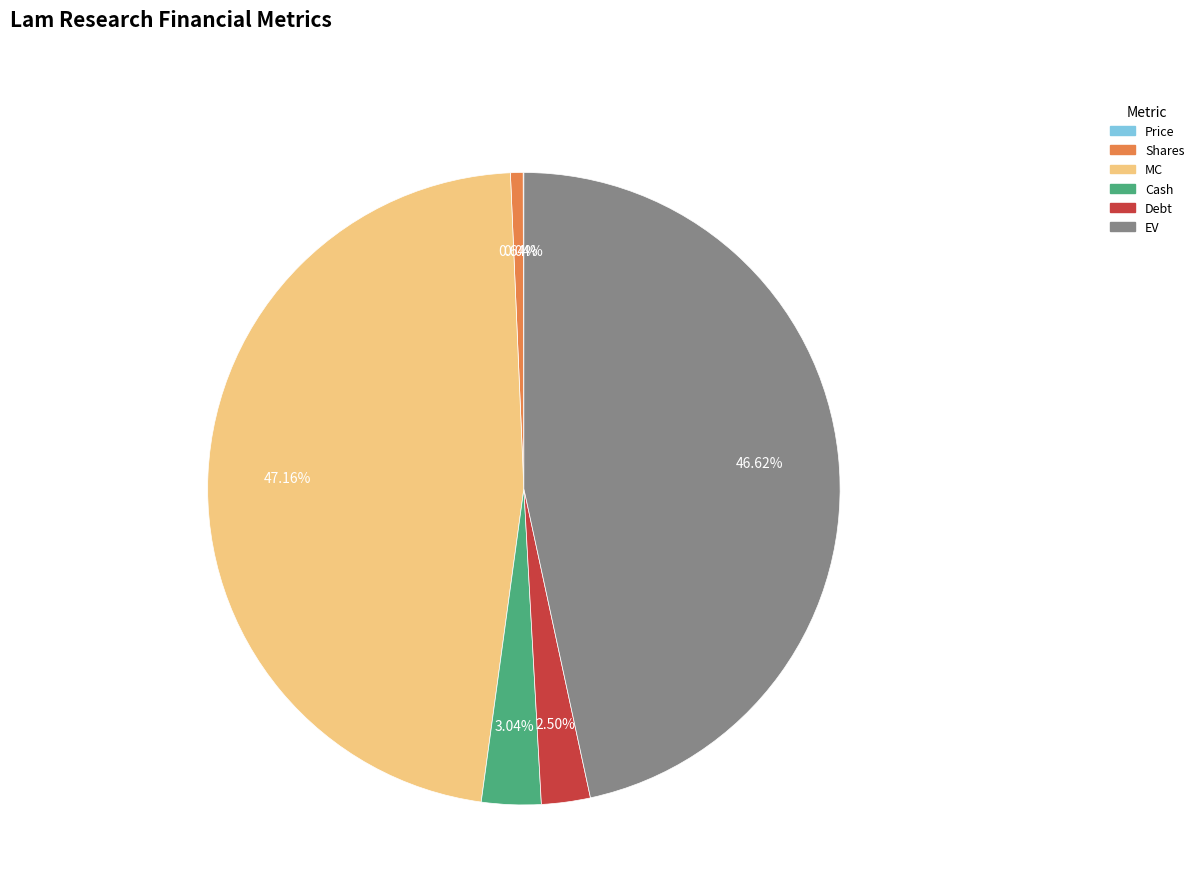

True or false: EV accounts for 47% of the total.

True